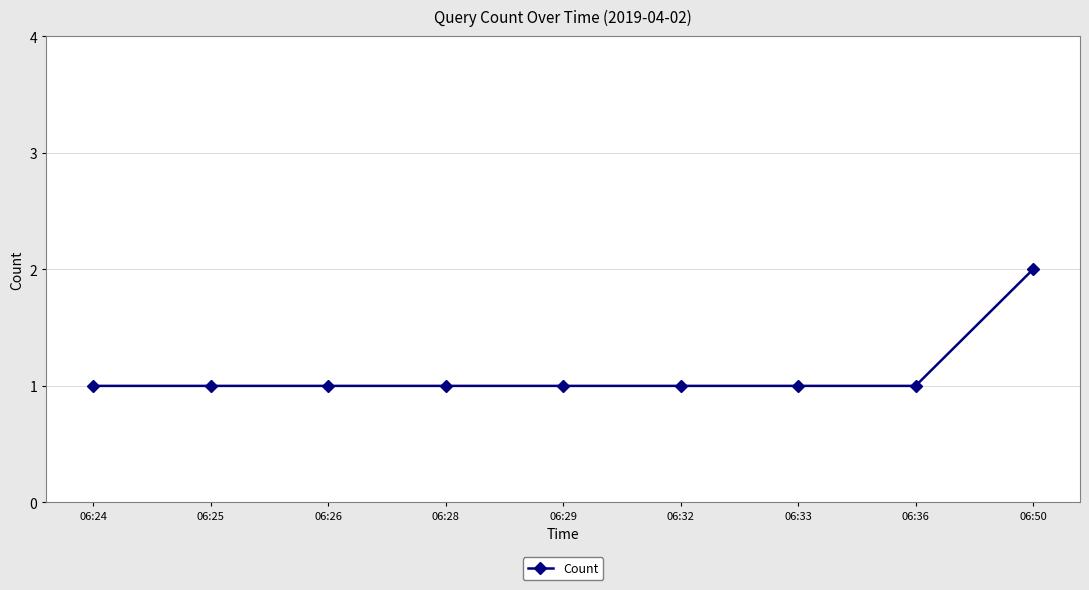

What is the smallest value displayed?

1